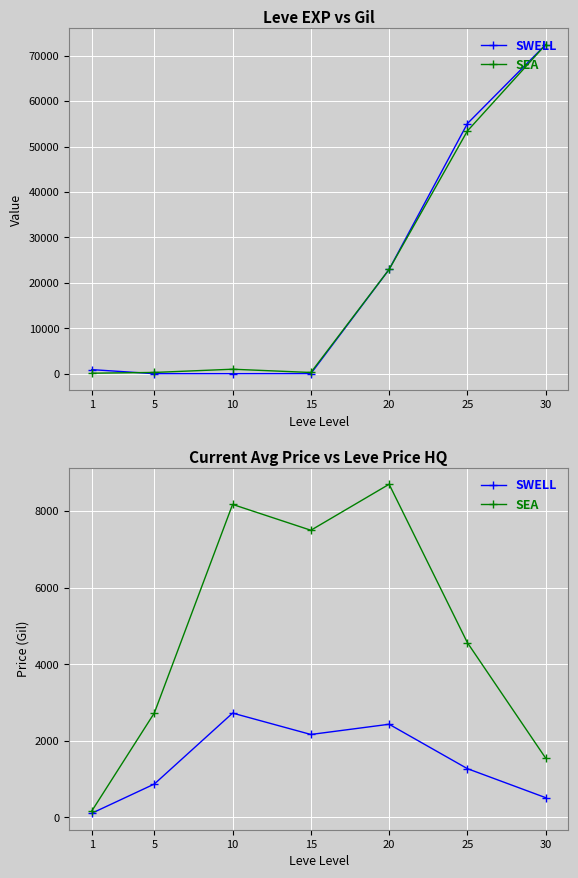

At which label does SWELL reach its peak?

10